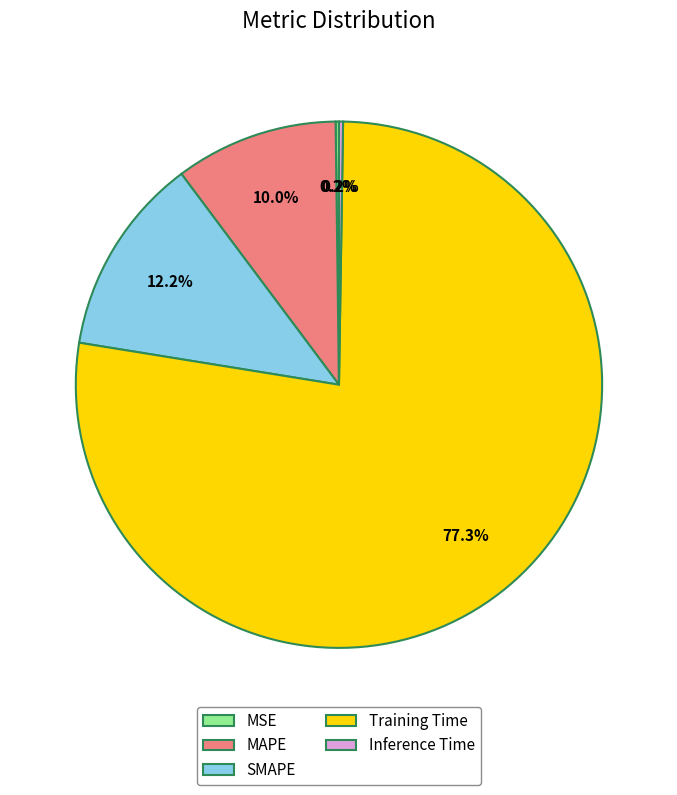

How much of the chart is everything except SMAPE?

87.8%